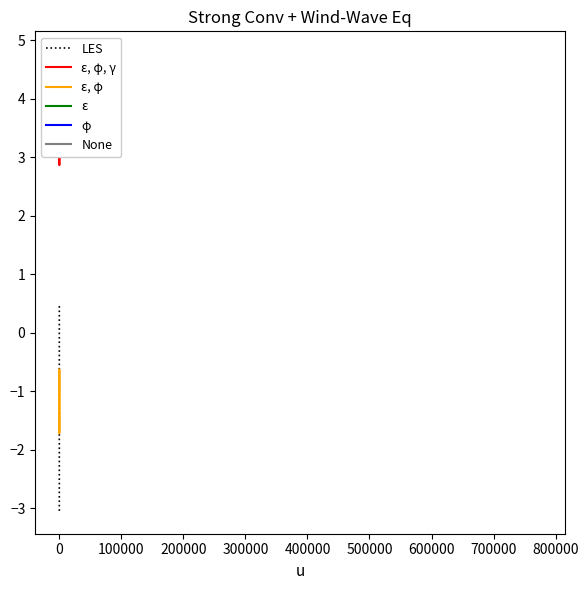

What is the highest value of the ε, φ series?

-0.6